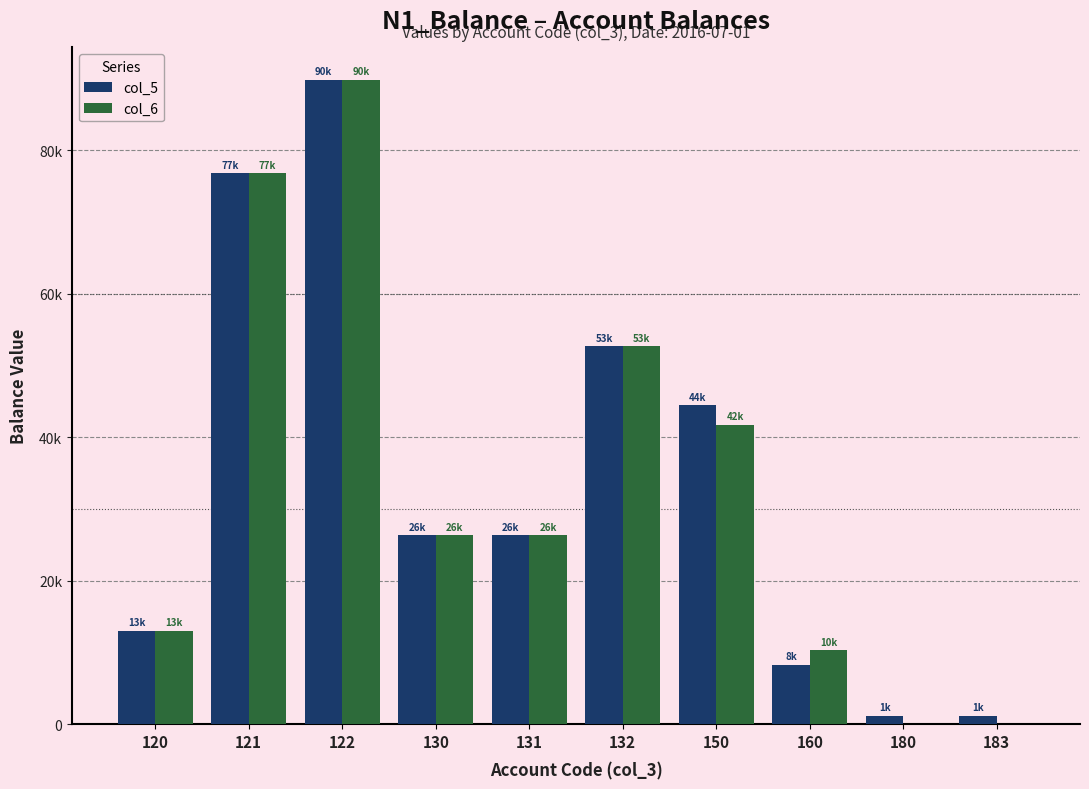

What are all the series names shown in the legend?

col_5, col_6